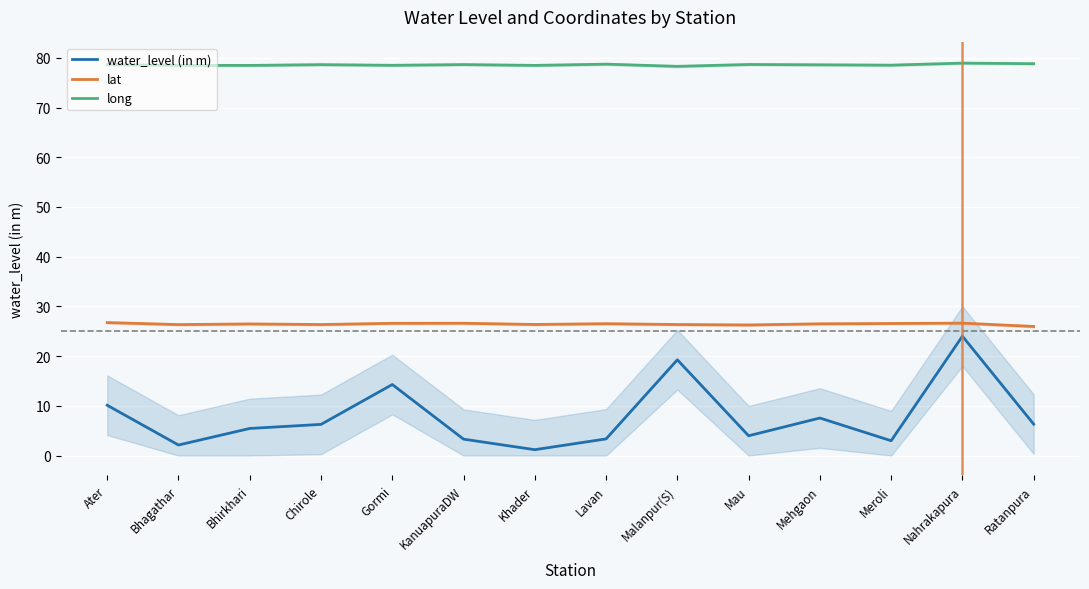

What is the spread (max minus min) of values at Bhirkhari?

73.0